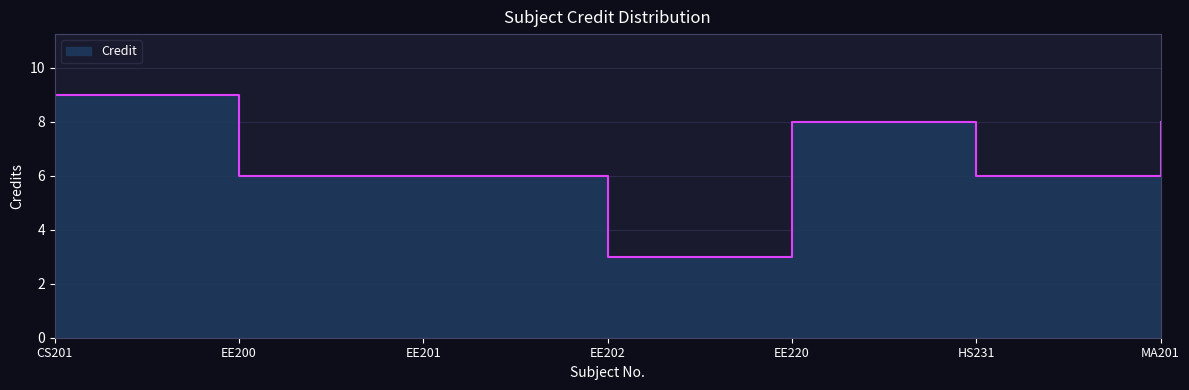

Does the chart display data point markers on the line(s)?

No